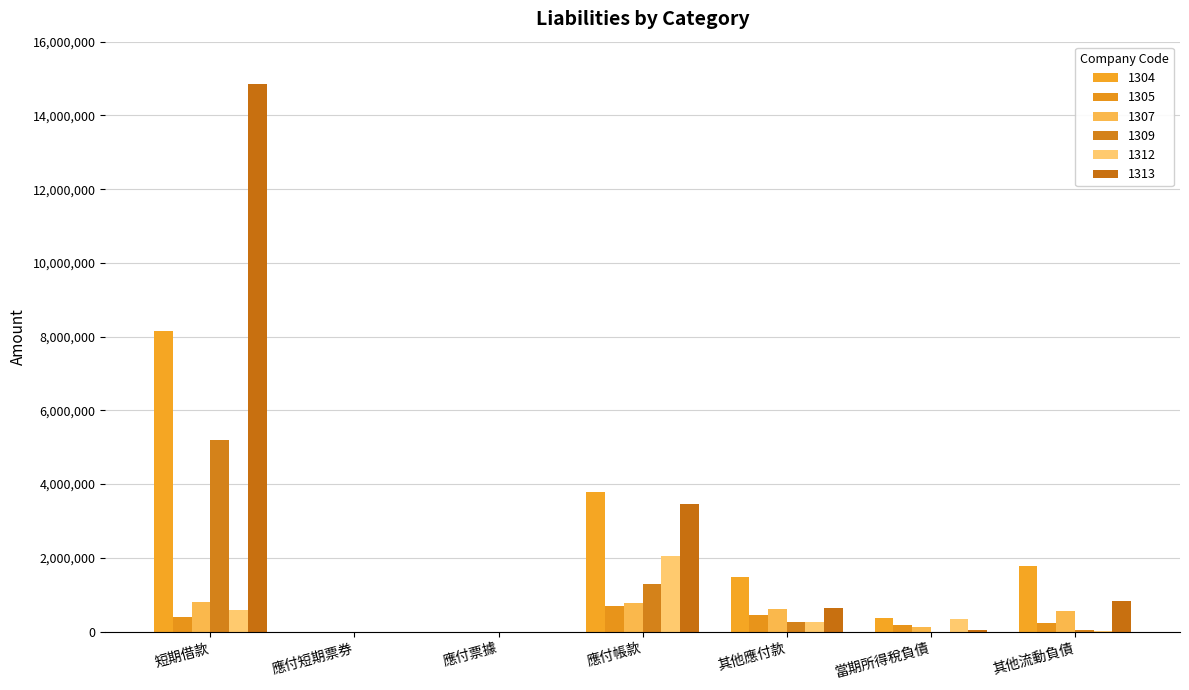

Between 應付票據 and 當期所得稅負債, which series saw the biggest shift?

1304